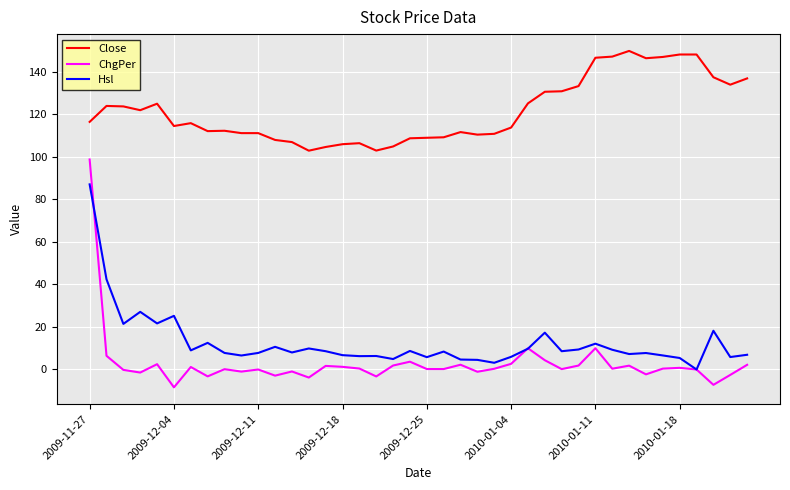

What is the maximum value shown in the chart?

149.9